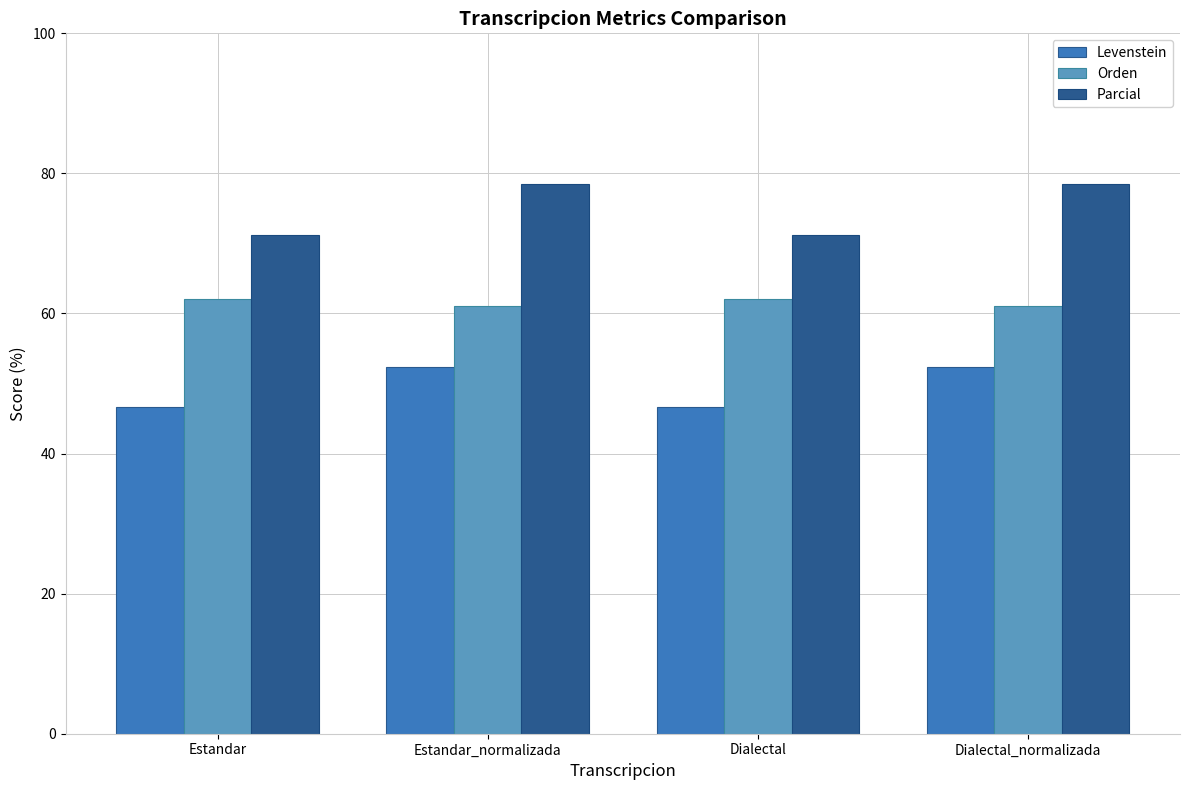

How many groups of bars are there?

4